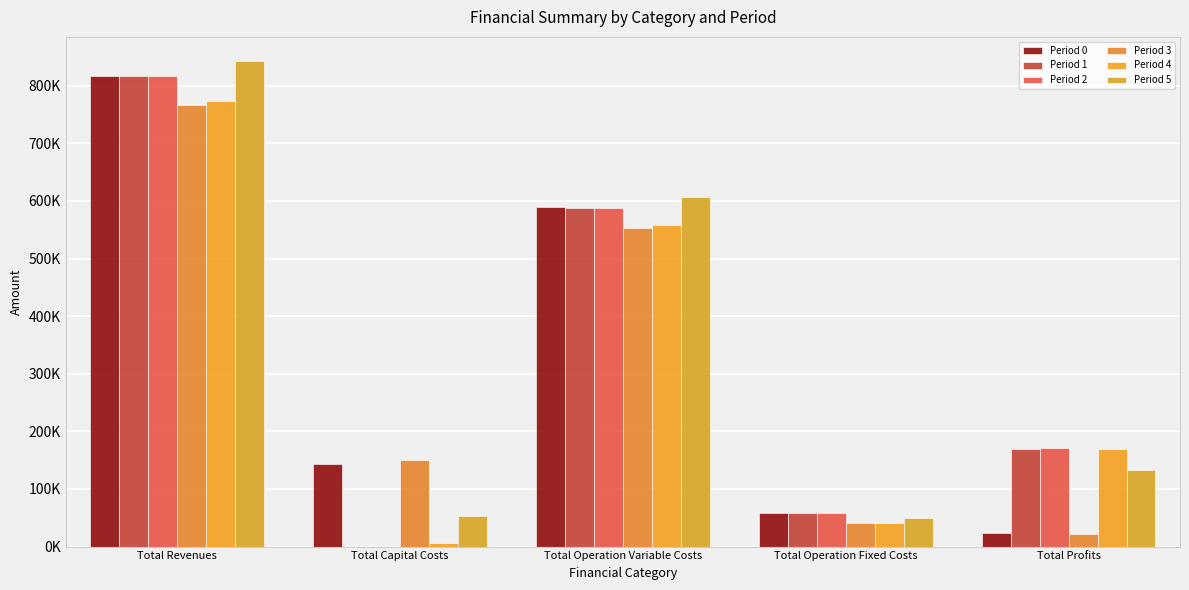

Where does the Period 4 series first go above 168815?

Total Revenues